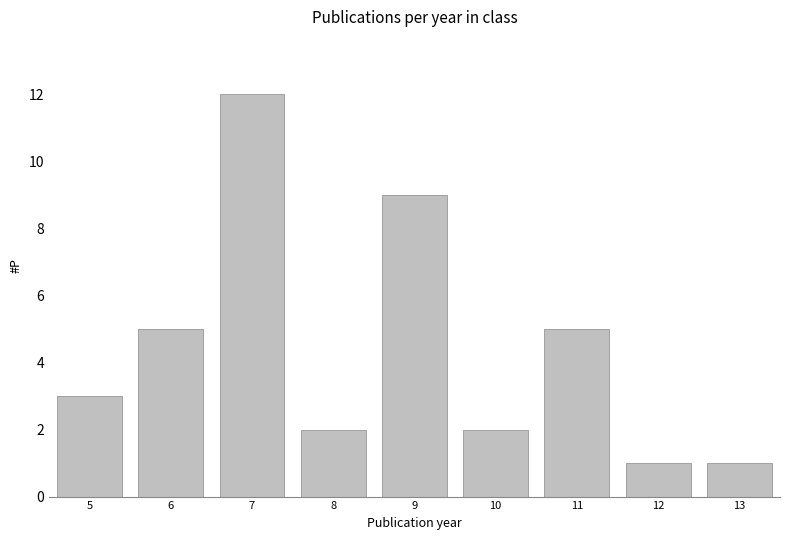

What is the sum of all values?

40